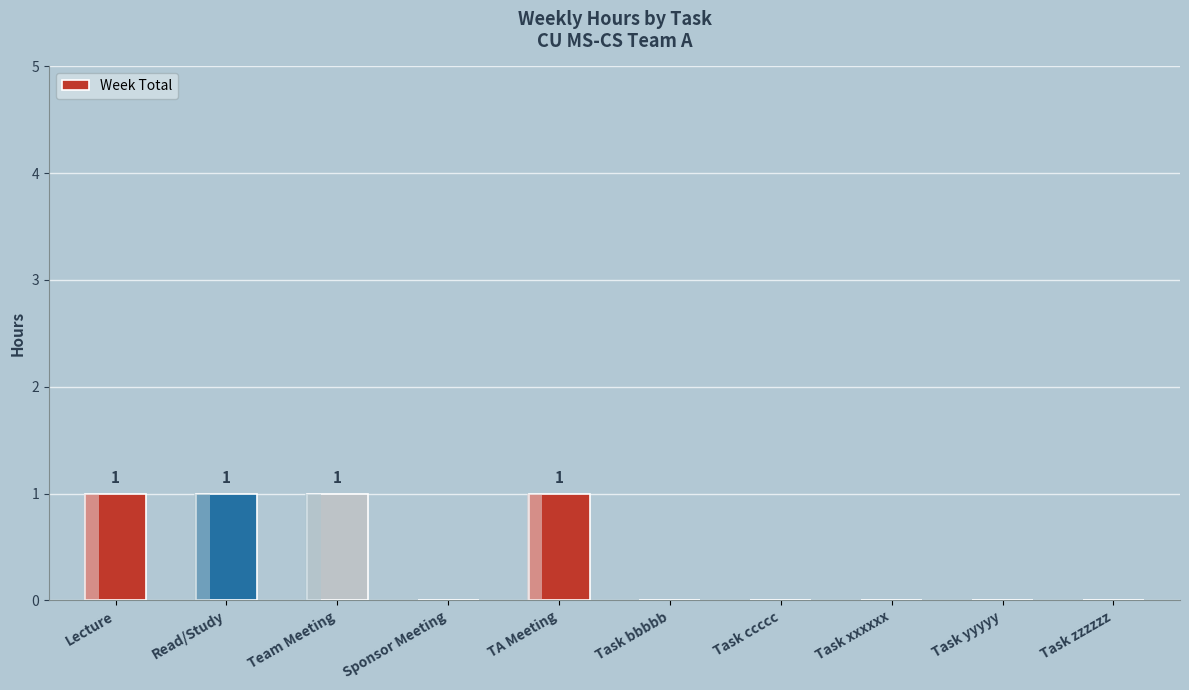

Reading right to left, extract all data points from this chart.

0	0	0	0	0	1	0	1	1	1